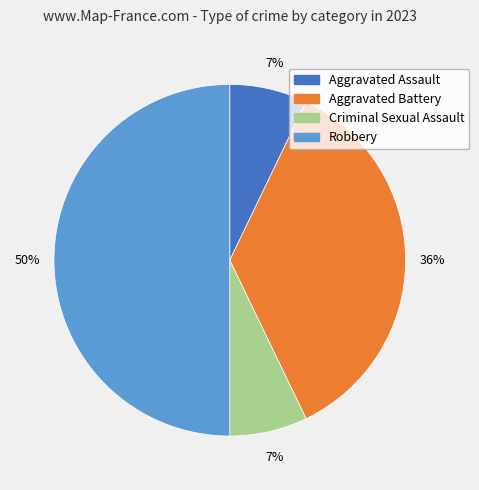

To the nearest percent, what is the difference between the largest and smallest slice percentages?

43%